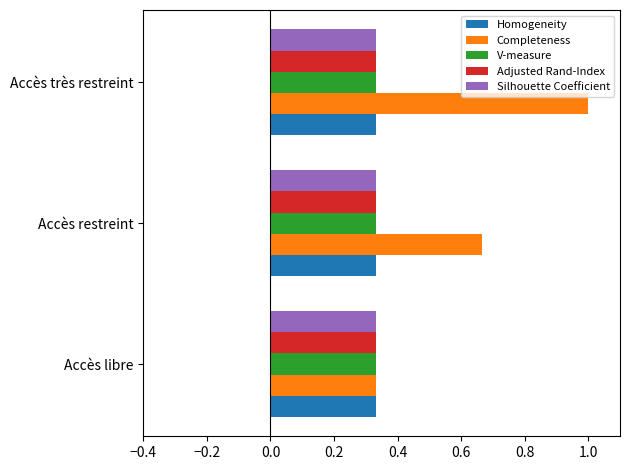

At how many categories does at least one series exceed 0?

3